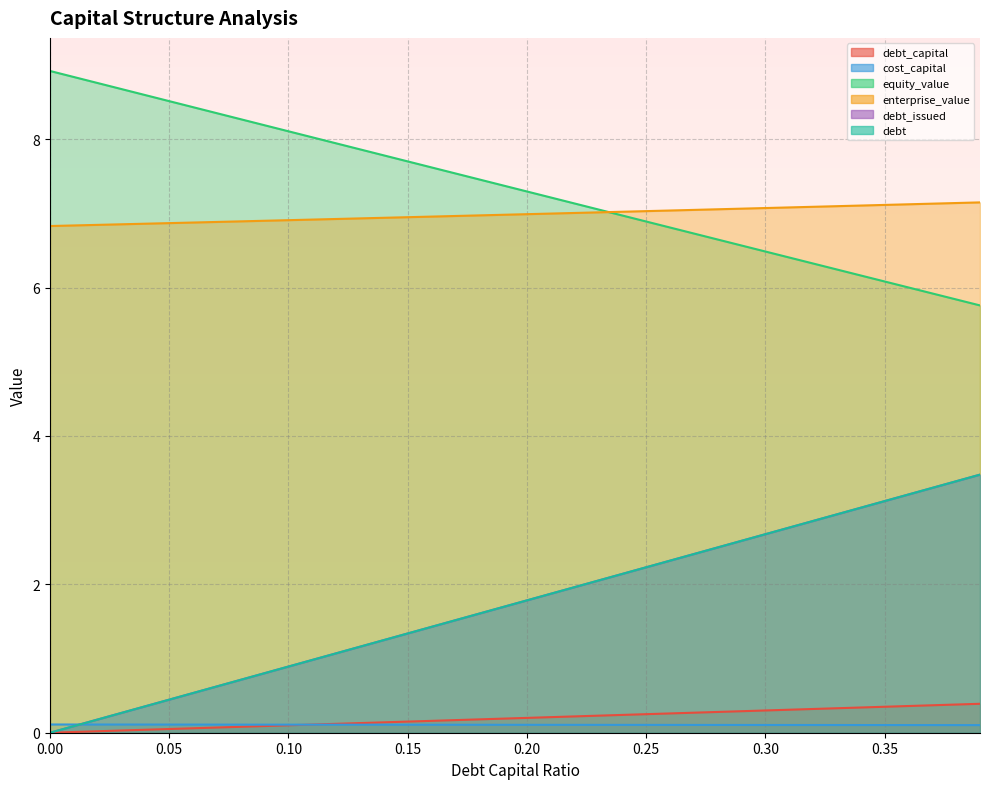

Reading left to right, extract all data points from this chart.

debt_capital: 0=0.0	0.01=0.0	0.02=0.0	0.03=0.0	0.04=0.0	0.05=0.1	0.06=0.1	0.07=0.1	0.08=0.1	0.09=0.1	0.1=0.1	0.11=0.1	0.12=0.1	0.13=0.1	0.14=0.1	0.15=0.1	0.16=0.2	0.17=0.2	0.18=0.2	0.19=0.2	0.2=0.2	0.21=0.2	0.22=0.2	0.23=0.2	0.24=0.2	0.25=0.2	0.26=0.3	0.27=0.3	0.28=0.3	0.29=0.3	0.3=0.3	0.31=0.3	0.32=0.3	0.33=0.3	0.34=0.3	0.35=0.3	0.36=0.4	0.37=0.4	0.38=0.4	0.39=0.4
cost_capital: 0=0.1	0.01=0.1	0.02=0.1	0.03=0.1	0.04=0.1	0.05=0.1	0.06=0.1	0.07=0.1	0.08=0.1	0.09=0.1	0.1=0.1	0.11=0.1	0.12=0.1	0.13=0.1	0.14=0.1	0.15=0.1	0.16=0.1	0.17=0.1	0.18=0.1	0.19=0.1	0.2=0.1	0.21=0.1	0.22=0.1	0.23=0.1	0.24=0.1	0.25=0.1	0.26=0.1	0.27=0.1	0.28=0.1	0.29=0.1	0.3=0.1	0.31=0.1	0.32=0.1	0.33=0.1	0.34=0.1	0.35=0.1	0.36=0.1	0.37=0.1	0.38=0.1	0.39=0.1
equity_value: 0=8.9	0.01=8.8	0.02=8.8	0.03=8.7	0.04=8.6	0.05=8.5	0.06=8.4	0.07=8.4	0.08=8.3	0.09=8.2	0.1=8.1	0.11=8.0	0.12=7.9	0.13=7.9	0.14=7.8	0.15=7.7	0.16=7.6	0.17=7.5	0.18=7.5	0.19=7.4	0.2=7.3	0.21=7.2	0.22=7.1	0.23=7.1	0.24=7.0	0.25=6.9	0.26=6.8	0.27=6.7	0.28=6.6	0.29=6.6	0.3=6.5	0.31=6.4	0.32=6.3	0.33=6.2	0.34=6.2	0.35=6.1	0.36=6.0	0.37=5.9	0.38=5.8	0.39=5.8
enterprise_value: 0=6.8	0.01=6.8	0.02=6.8	0.03=6.9	0.04=6.9	0.05=6.9	0.06=6.9	0.07=6.9	0.08=6.9	0.09=6.9	0.1=6.9	0.11=6.9	0.12=6.9	0.13=6.9	0.14=6.9	0.15=6.9	0.16=7.0	0.17=7.0	0.18=7.0	0.19=7.0	0.2=7.0	0.21=7.0	0.22=7.0	0.23=7.0	0.24=7.0	0.25=7.0	0.26=7.0	0.27=7.0	0.28=7.1	0.29=7.1	0.3=7.1	0.31=7.1	0.32=7.1	0.33=7.1	0.34=7.1	0.35=7.1	0.36=7.1	0.37=7.1	0.38=7.1	0.39=7.1
debt_issued: 0=0.0	0.01=0.1	0.02=0.2	0.03=0.3	0.04=0.4	0.05=0.4	0.06=0.5	0.07=0.6	0.08=0.7	0.09=0.8	0.1=0.9	0.11=1.0	0.12=1.1	0.13=1.2	0.14=1.2	0.15=1.3	0.16=1.4	0.17=1.5	0.18=1.6	0.19=1.7	0.2=1.8	0.21=1.9	0.22=2.0	0.23=2.1	0.24=2.1	0.25=2.2	0.26=2.3	0.27=2.4	0.28=2.5	0.29=2.6	0.3=2.7	0.31=2.8	0.32=2.9	0.33=2.9	0.34=3.0	0.35=3.1	0.36=3.2	0.37=3.3	0.38=3.4	0.39=3.5
debt: 0=0.0	0.01=0.1	0.02=0.2	0.03=0.3	0.04=0.4	0.05=0.4	0.06=0.5	0.07=0.6	0.08=0.7	0.09=0.8	0.1=0.9	0.11=1.0	0.12=1.1	0.13=1.2	0.14=1.2	0.15=1.3	0.16=1.4	0.17=1.5	0.18=1.6	0.19=1.7	0.2=1.8	0.21=1.9	0.22=2.0	0.23=2.1	0.24=2.1	0.25=2.2	0.26=2.3	0.27=2.4	0.28=2.5	0.29=2.6	0.3=2.7	0.31=2.8	0.32=2.9	0.33=2.9	0.34=3.0	0.35=3.1	0.36=3.2	0.37=3.3	0.38=3.4	0.39=3.5